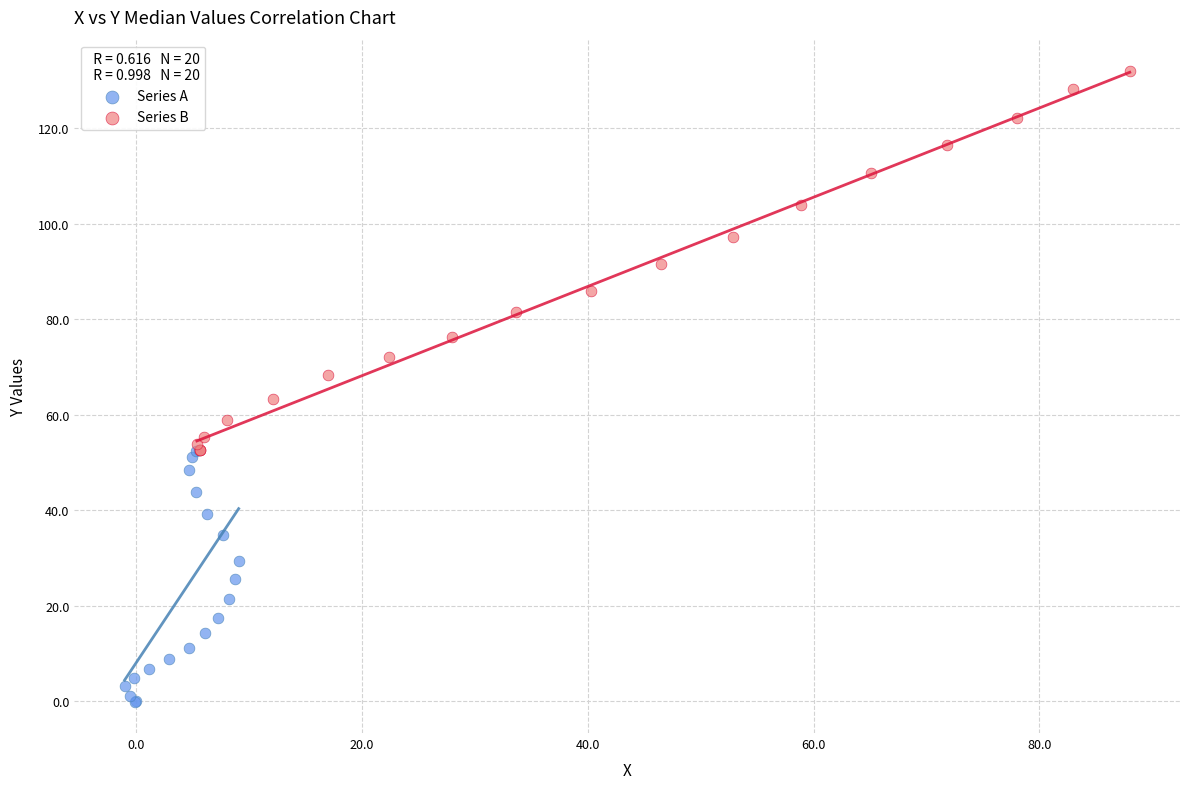

Which series has the largest Y range (max minus min)?

Series B